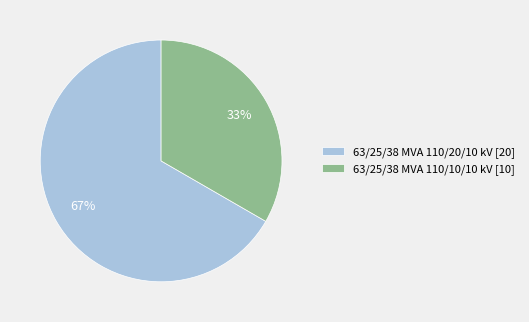

Is the sum of 63/25/38 MVA 110/10/10 kV and 63/25/38 MVA 110/20/10 kV greater than half?

Yes